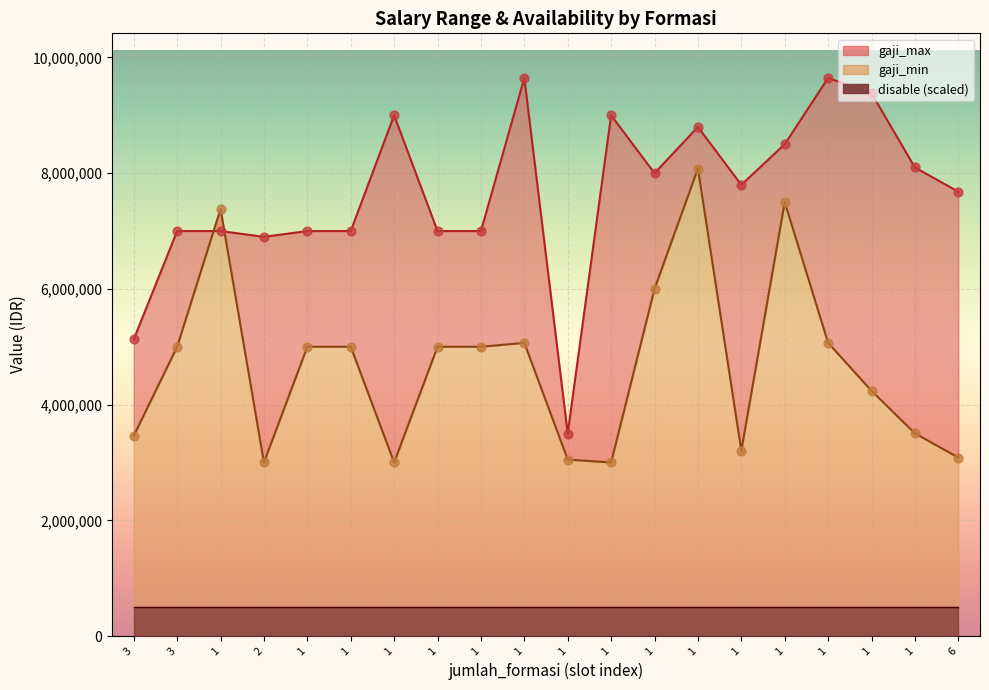

Which series has the largest Y range (max minus min)?

gaji_max